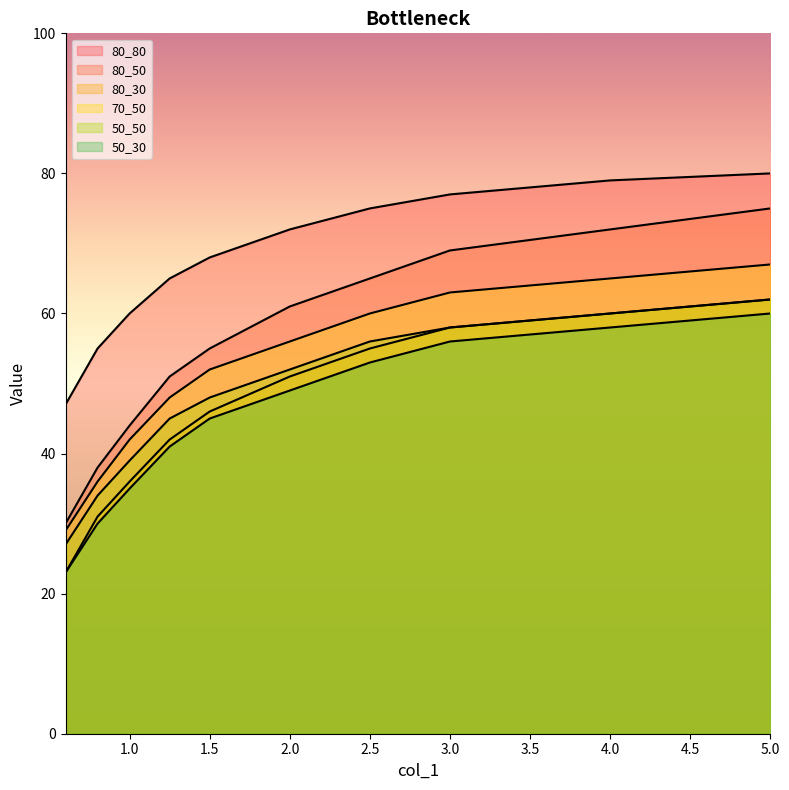

How many data points in 80_80 are above 72?

4